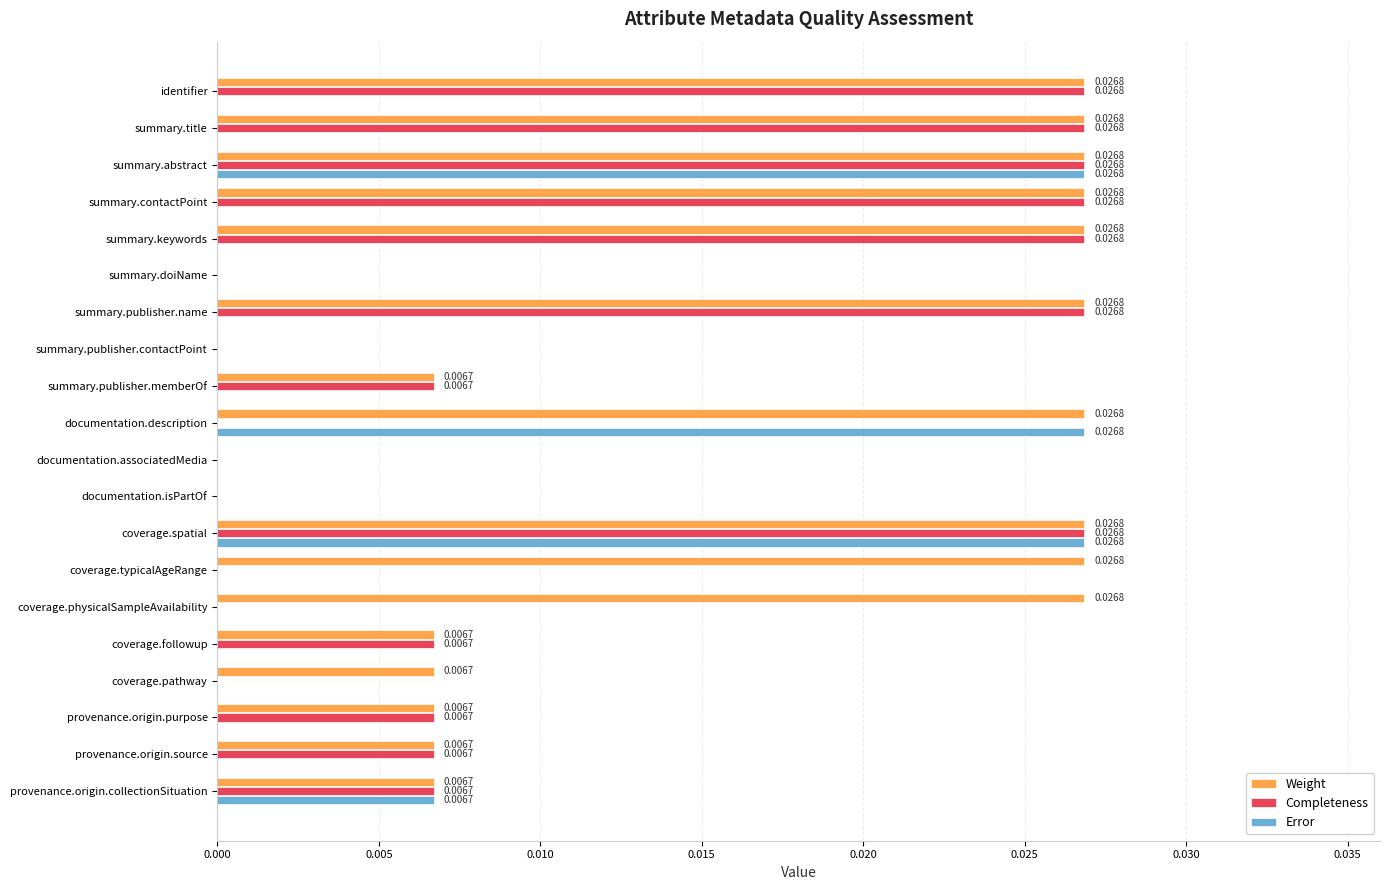

How many distinct data groups are displayed?

3